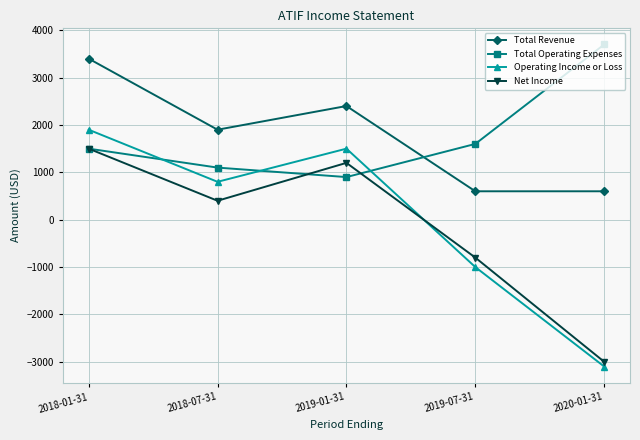

What is the approximate value of Total Operating Expenses at 2020-01-31, to the nearest 10?

3700